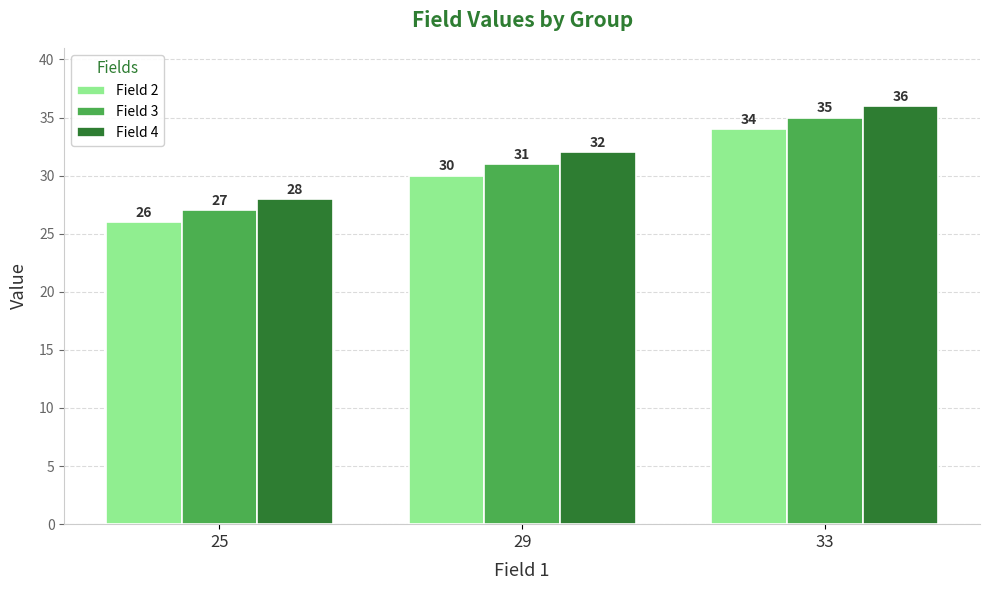

What is the spread (max minus min) of values at 33?

2